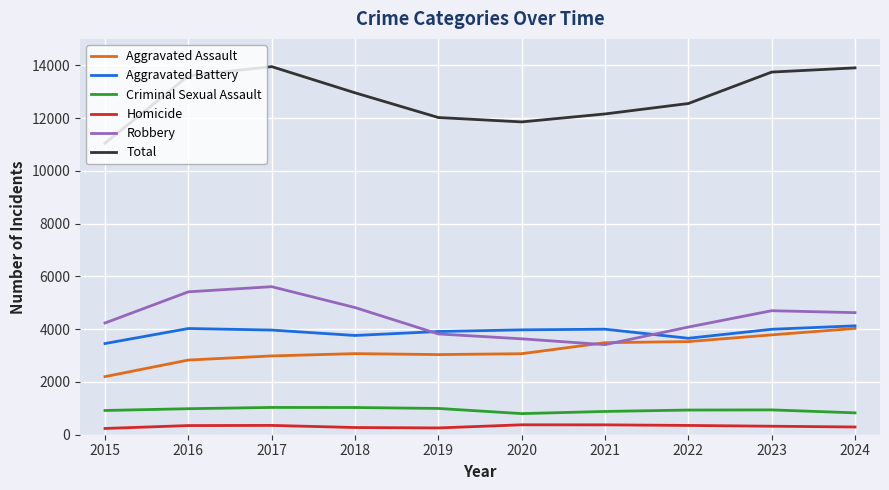

Is this an area chart (filled region under the line)?

No